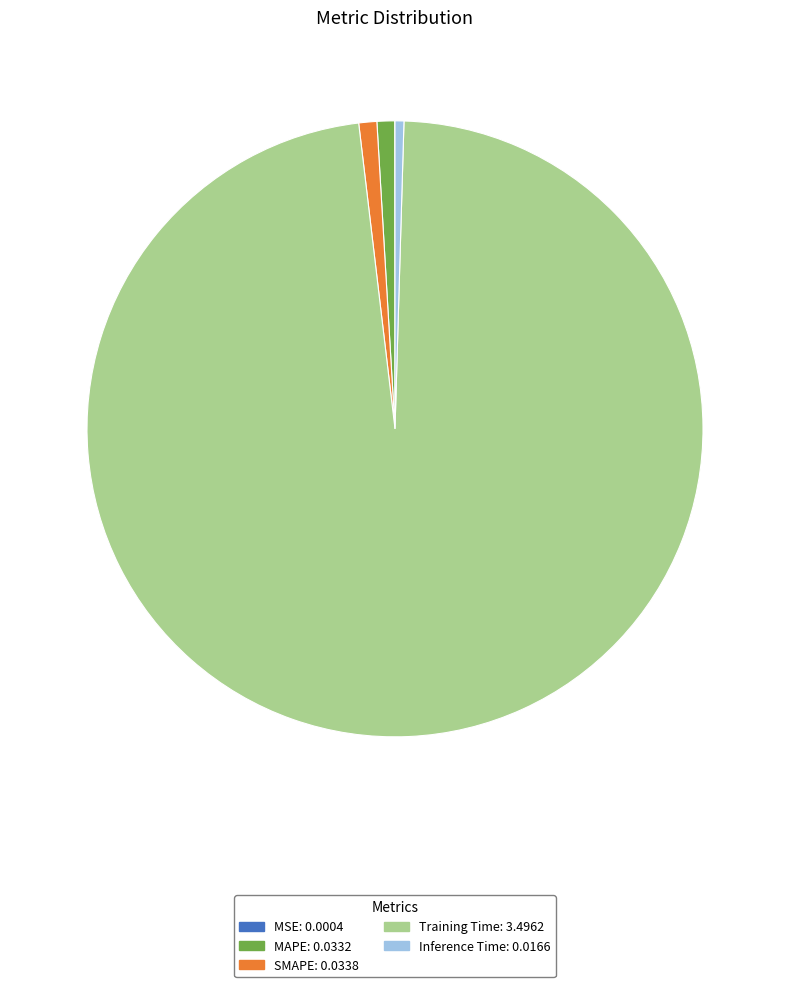

What is the largest slice in the pie chart?

Training Time